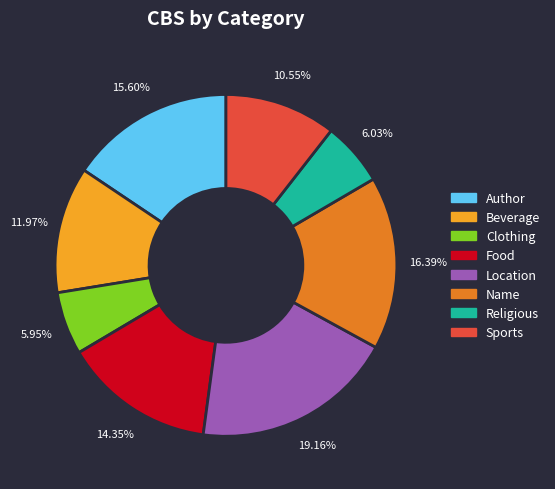

What percentage do Location and Author together represent?

34.8%